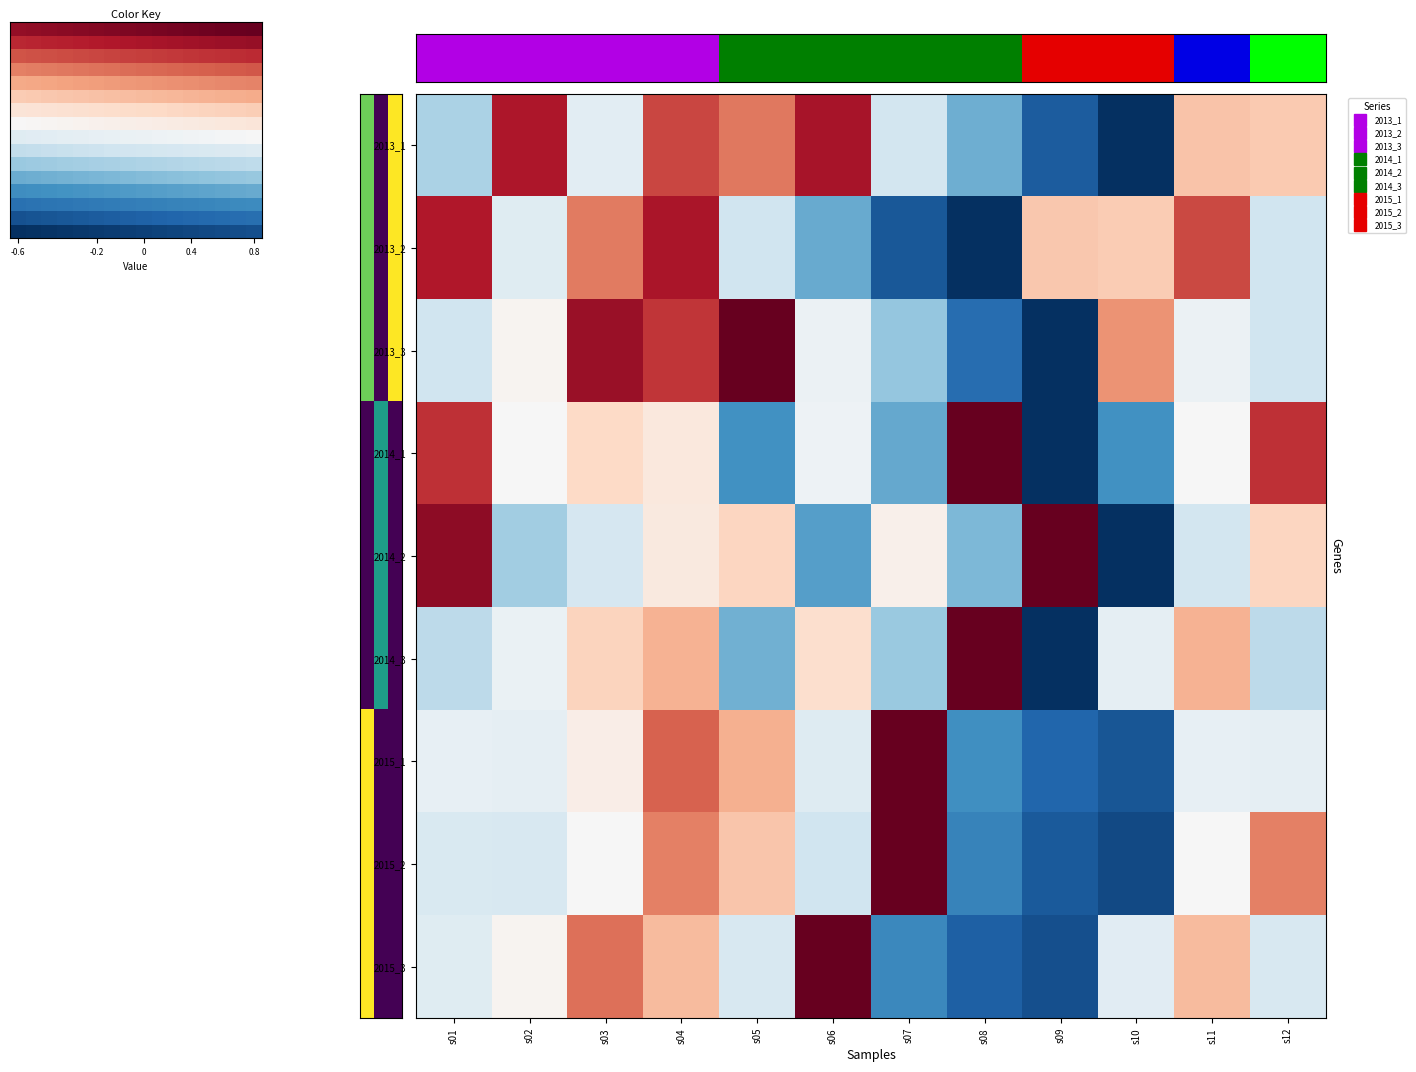

At how many categories does at least one series exceed 0?

12